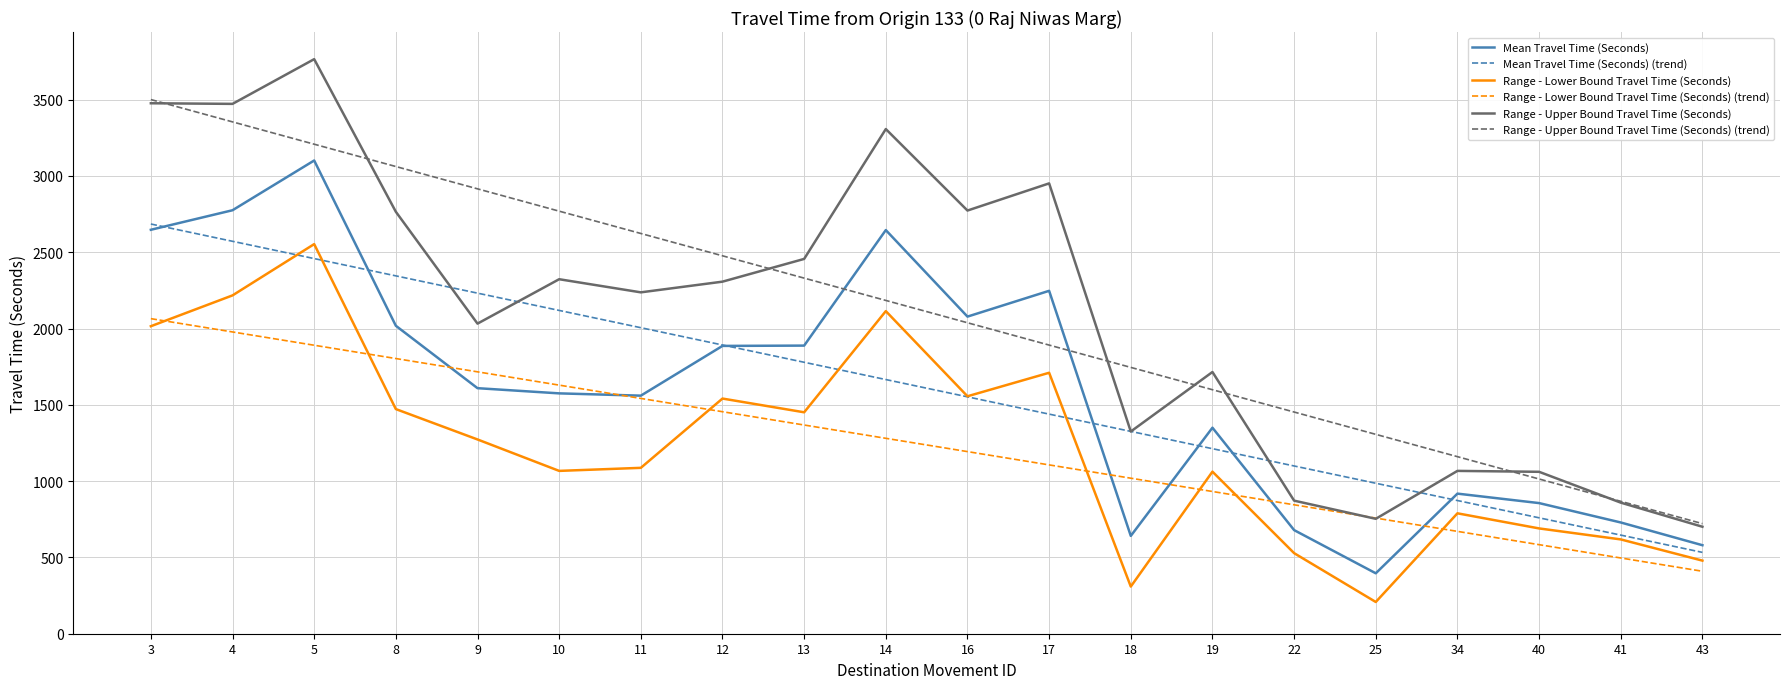

The Range - Upper Bound Travel Time (Seconds) (trend) series shows 1141.2 at 43. True or false?

False